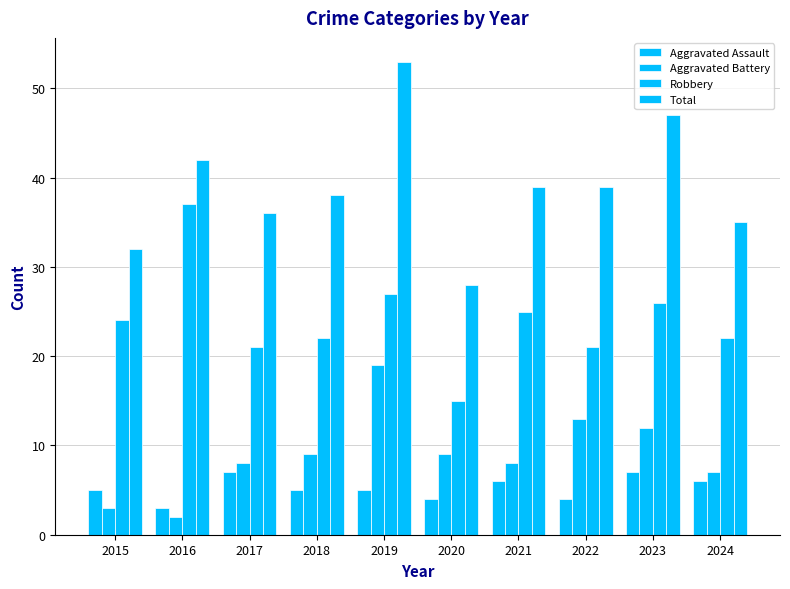

Which series has the largest total across all categories?

Total